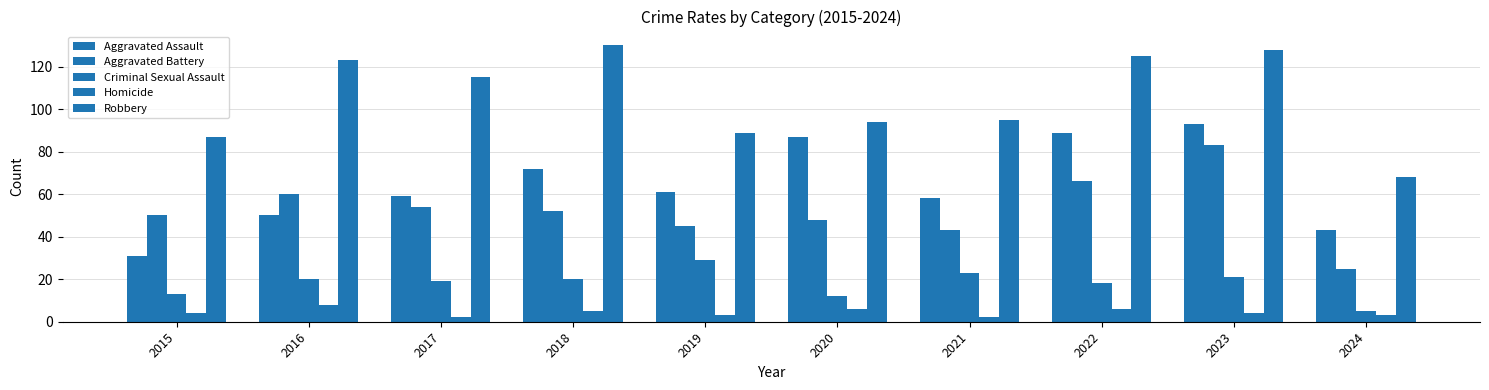

Count the number of data series in this chart.

5